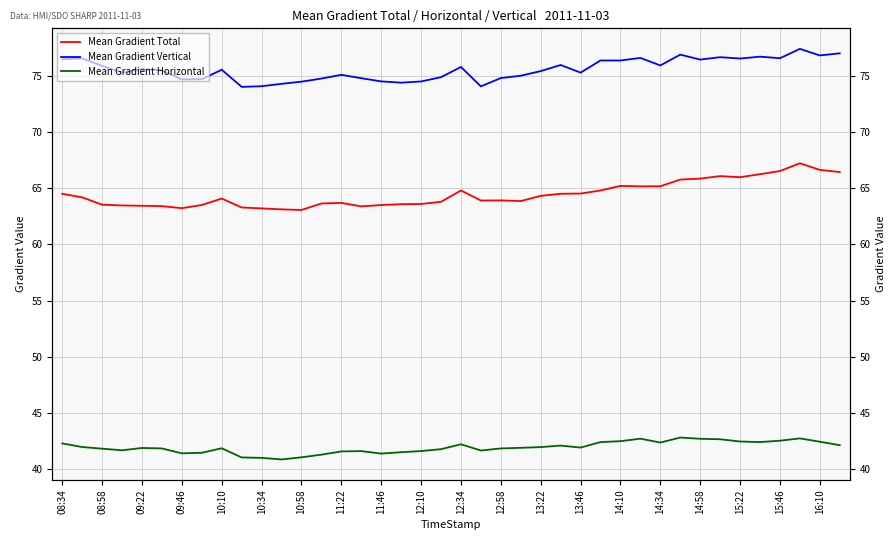

What is the minimum value shown in the chart?

40.9